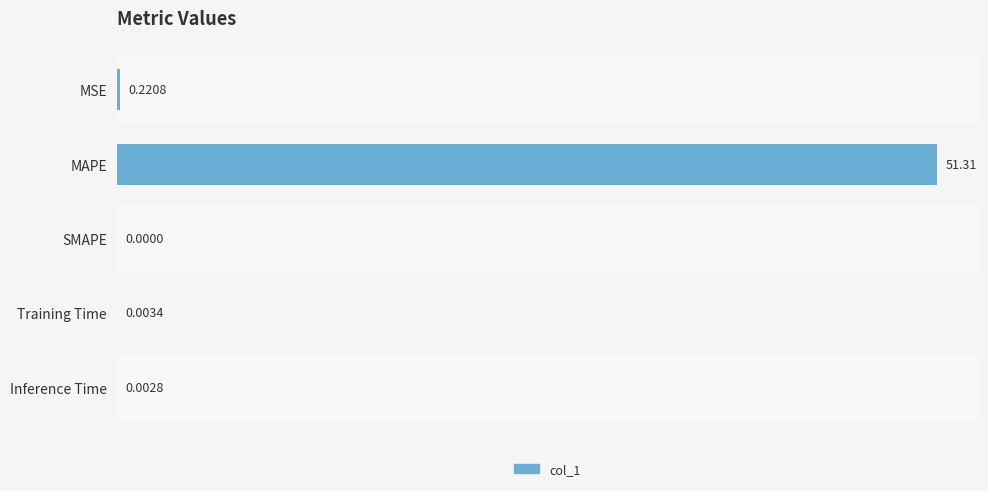

At which label is the value closest to 25?

MSE